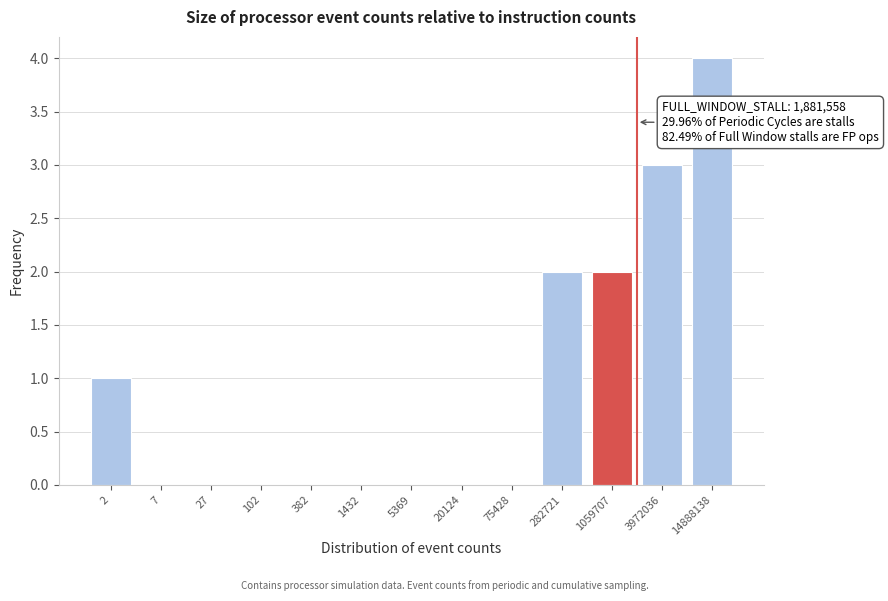

Reading left to right, transcribe all the data shown in this chart.

2=1	7=0	27=0	102=0	382=0	1432=0	5369=0	20124=0	75428=0	282721=2	1059707=2	3972036=3	14888138=4